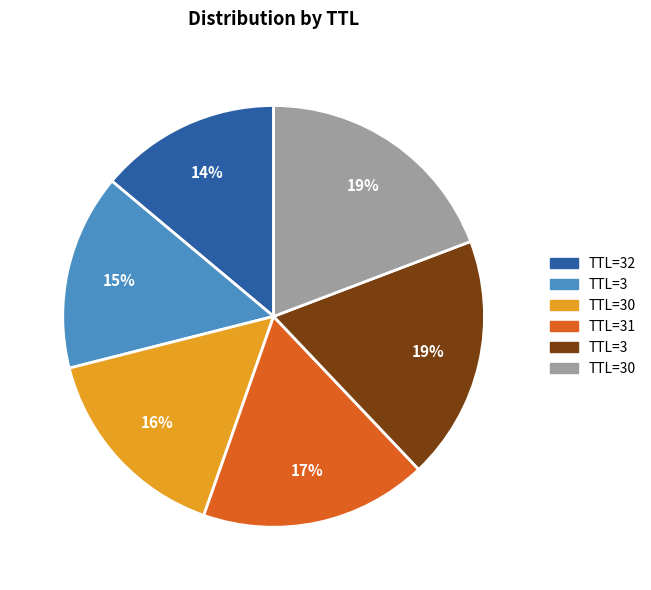

To the nearest percent, what is the average slice percentage?

17%